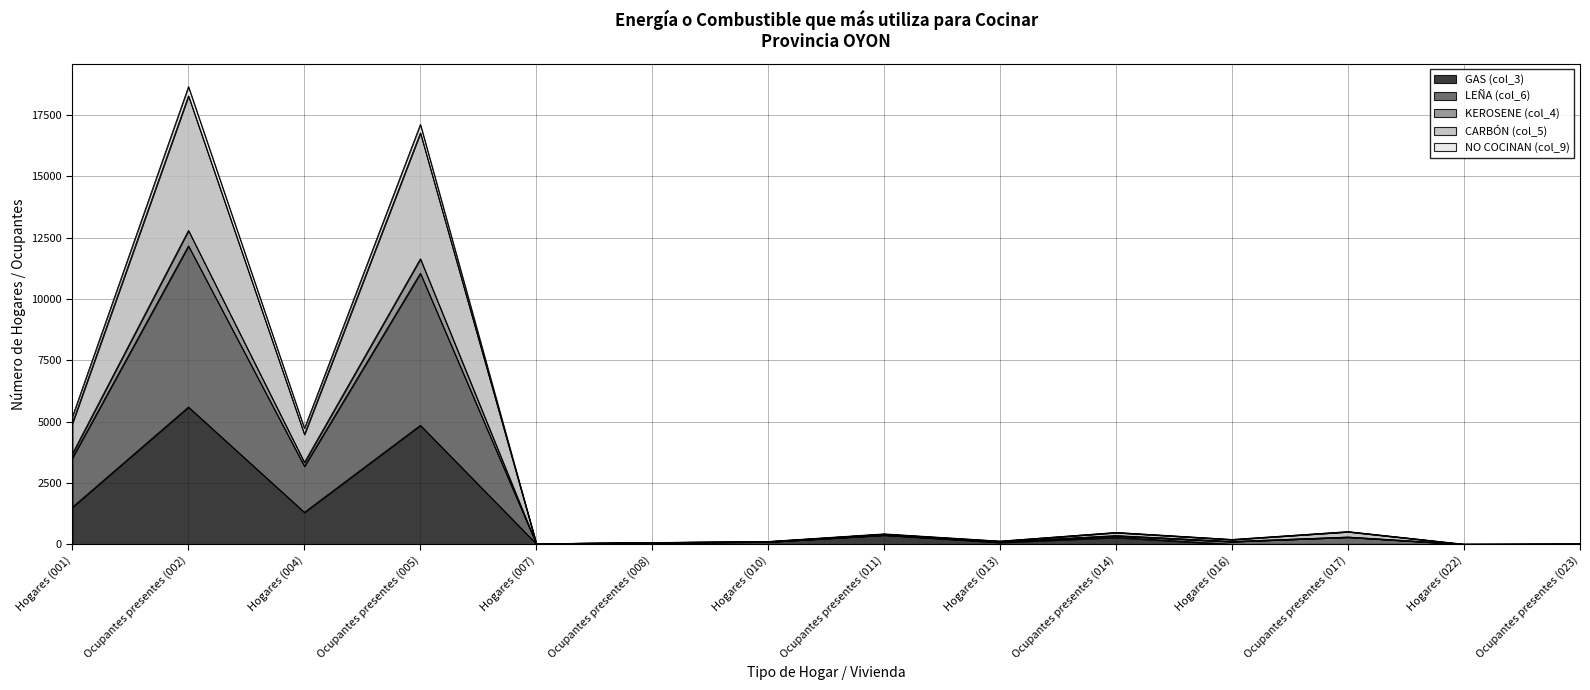

Where does the LEÑA (col_6) series first go above 430?

Hogares (001)